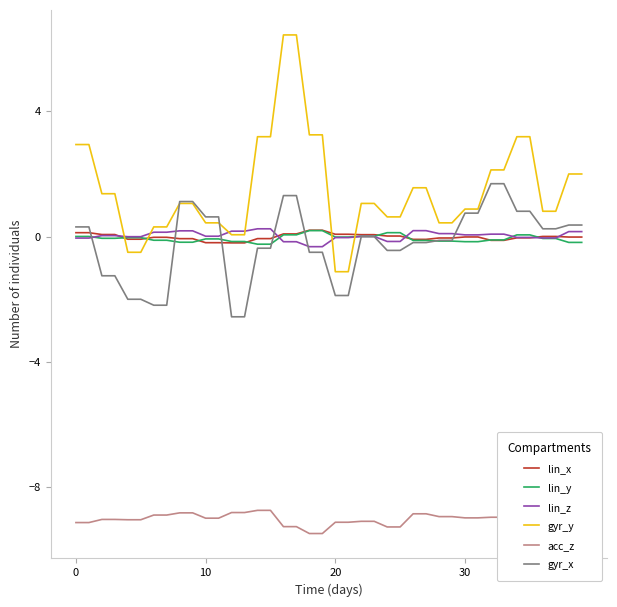

True or false: gyr_x and gyr_y intersect in this chart.

True